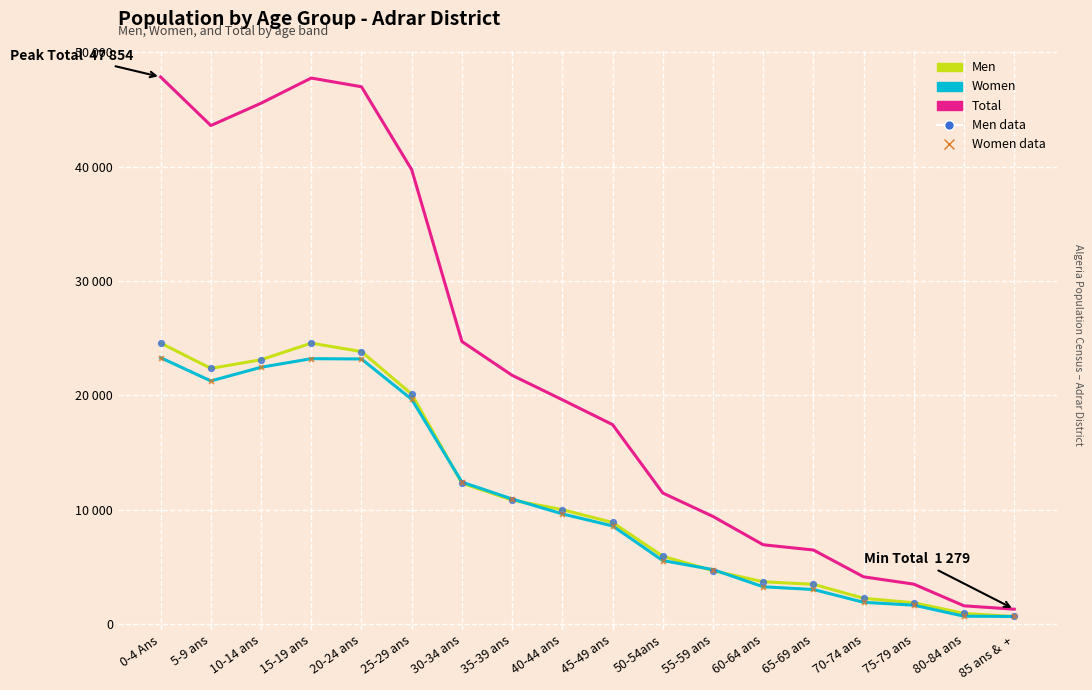

What is the total value across all series at 55-59 ans?

28179